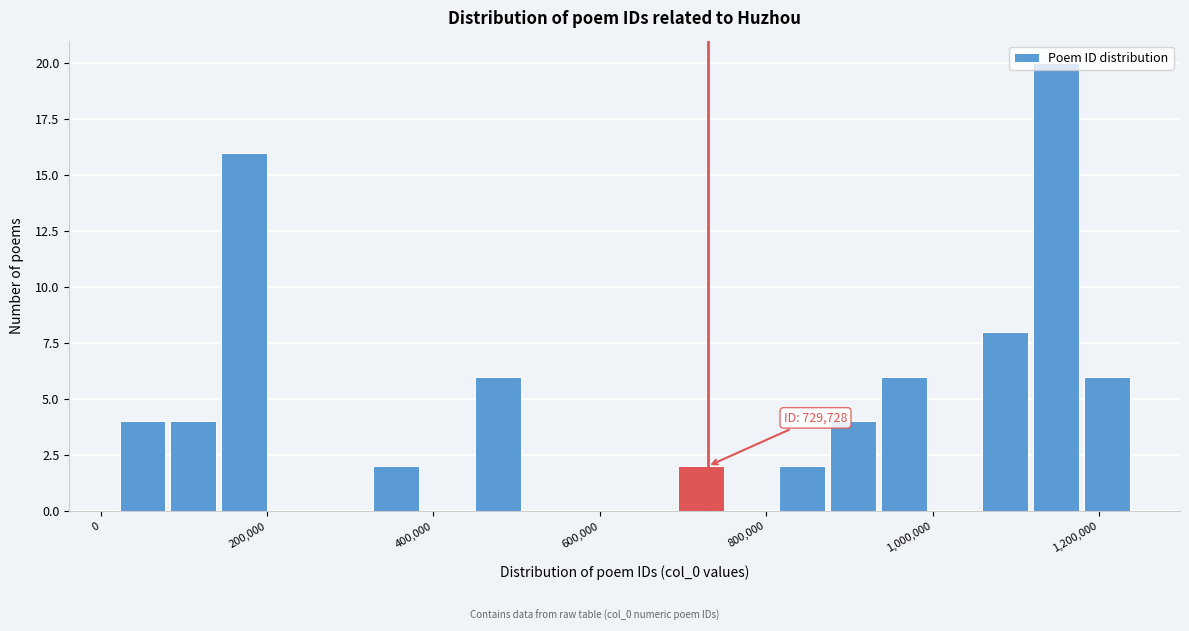

Around what value on the x-axis is the tallest bar? Give the approximate position of its centre, as read against the axis.

1140000